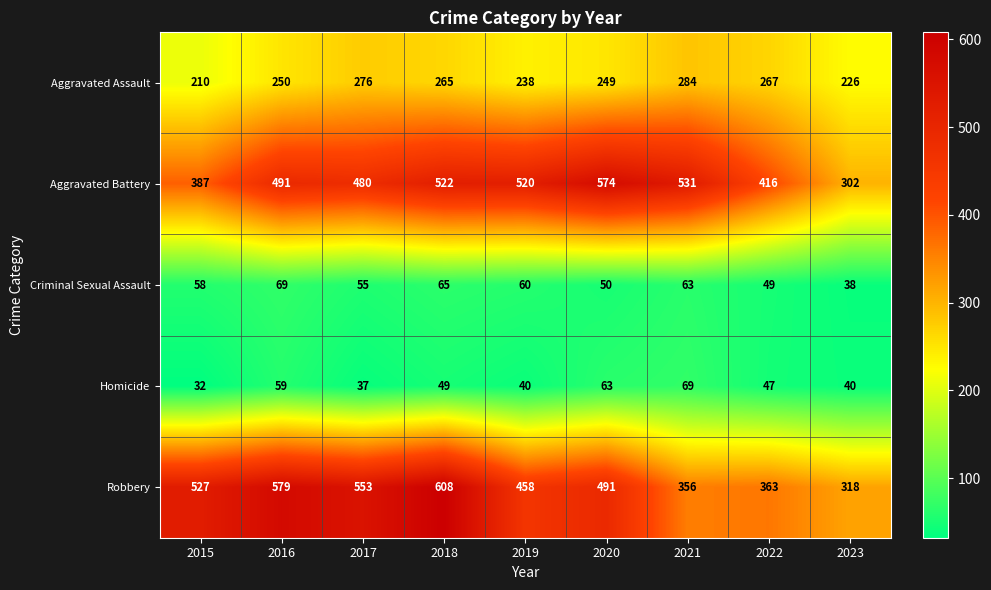

At 2017, list the series in order from smallest to largest.

Homicide, Criminal Sexual Assault, Aggravated Assault, Aggravated Battery, Robbery